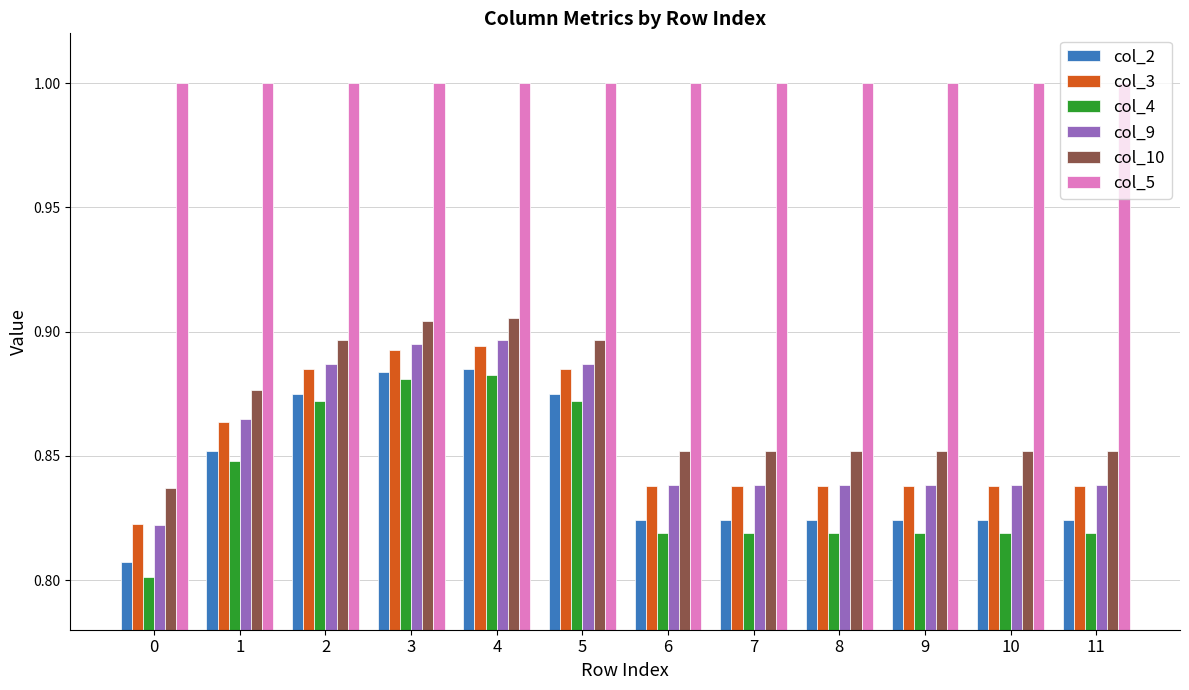

What is the total value across all series at 11?

5.2